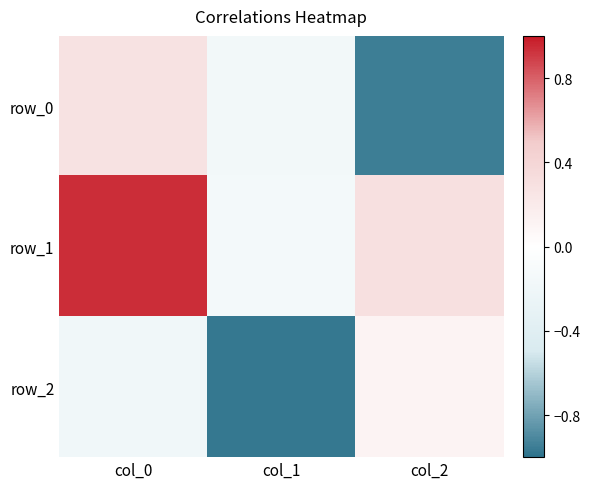

Is it true that row_2 equals -0.1 at col_0?

False